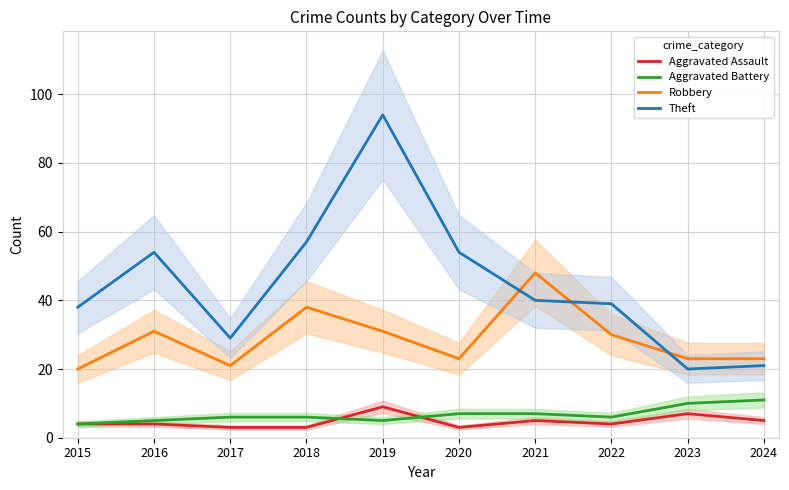

What is the value of the Aggravated Battery point at the 10th from the left?

11